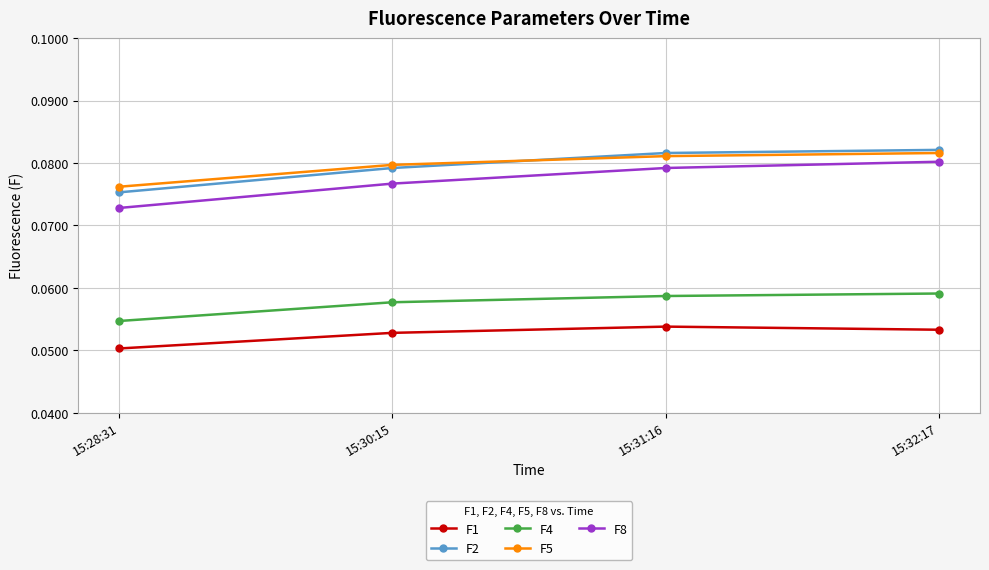

How many lines are shown in the chart?

5